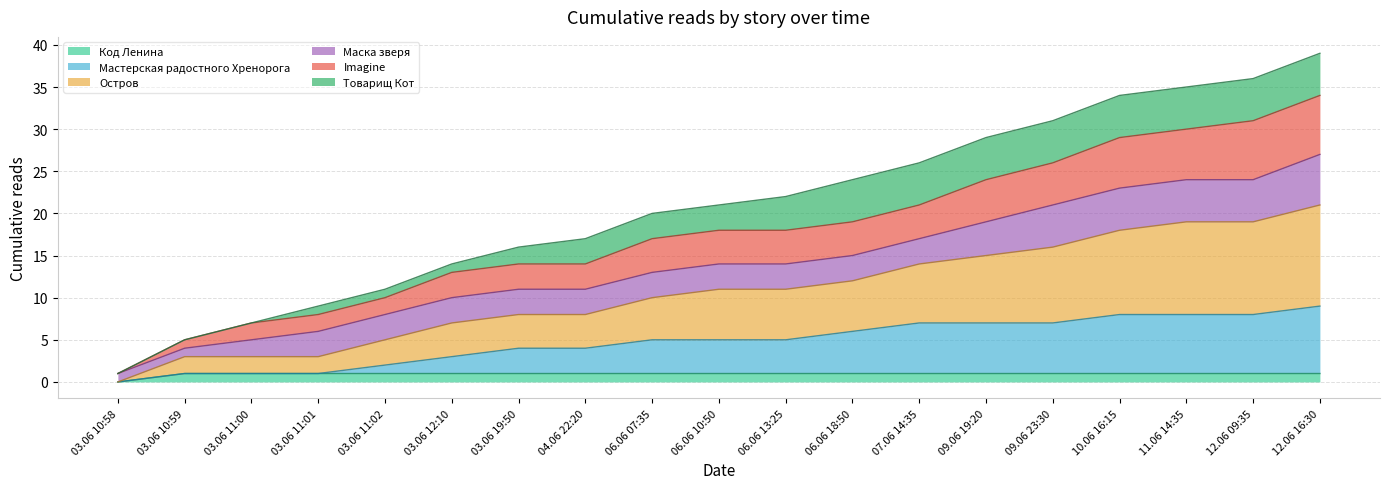

At which label is Код Ленина closest to 0?

03.06 10:58